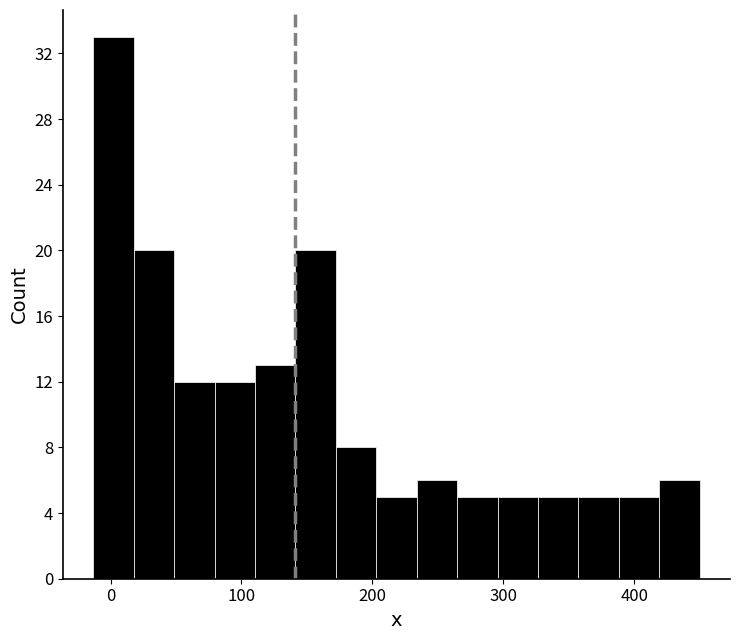

Around what value on the x-axis is the tallest bar? Give the approximate position of its centre, as read against the axis.

0